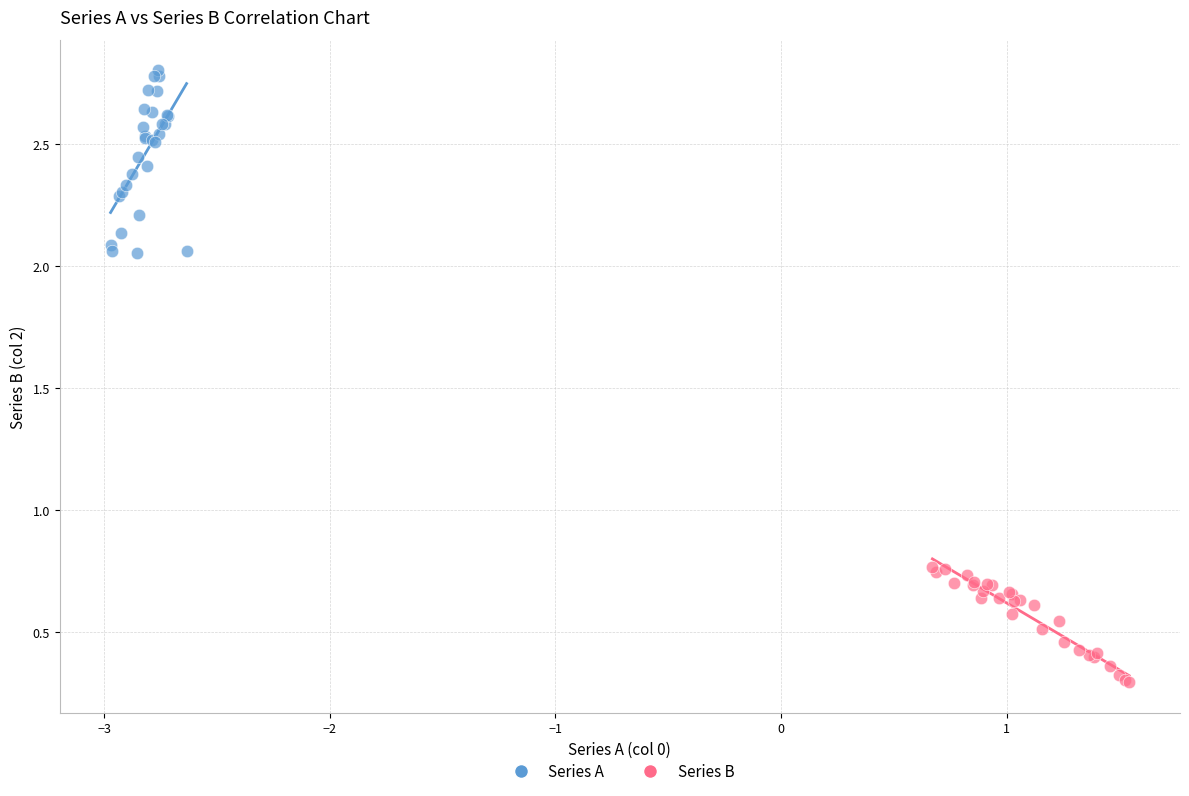

Which series contains the highest Y value?

Series A